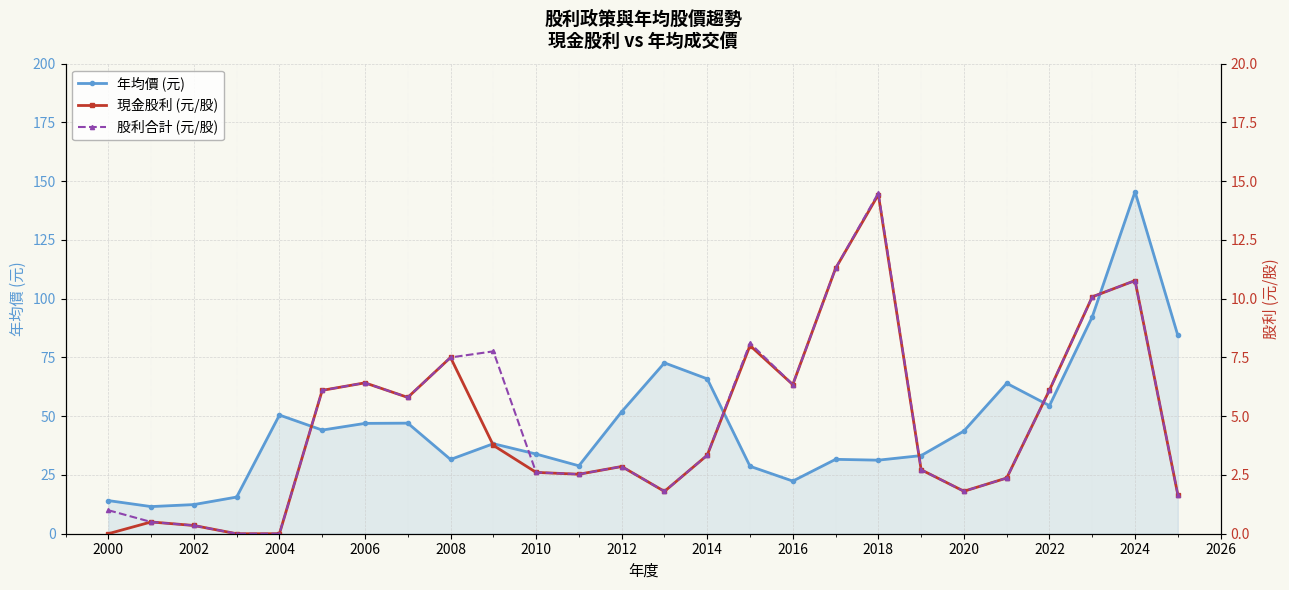

Count the number of data series in this chart.

3